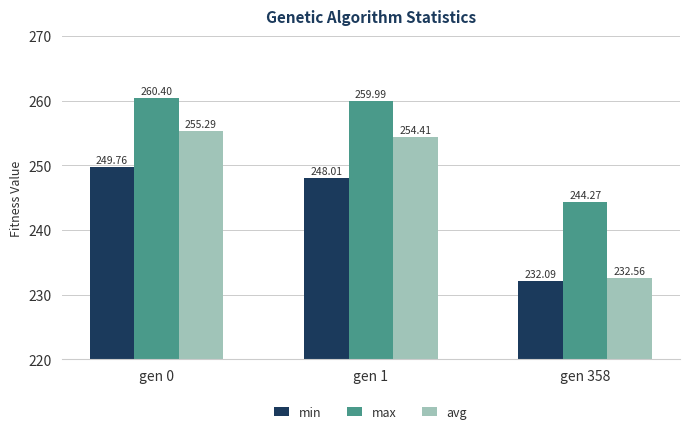

How many data points does each series have?

3